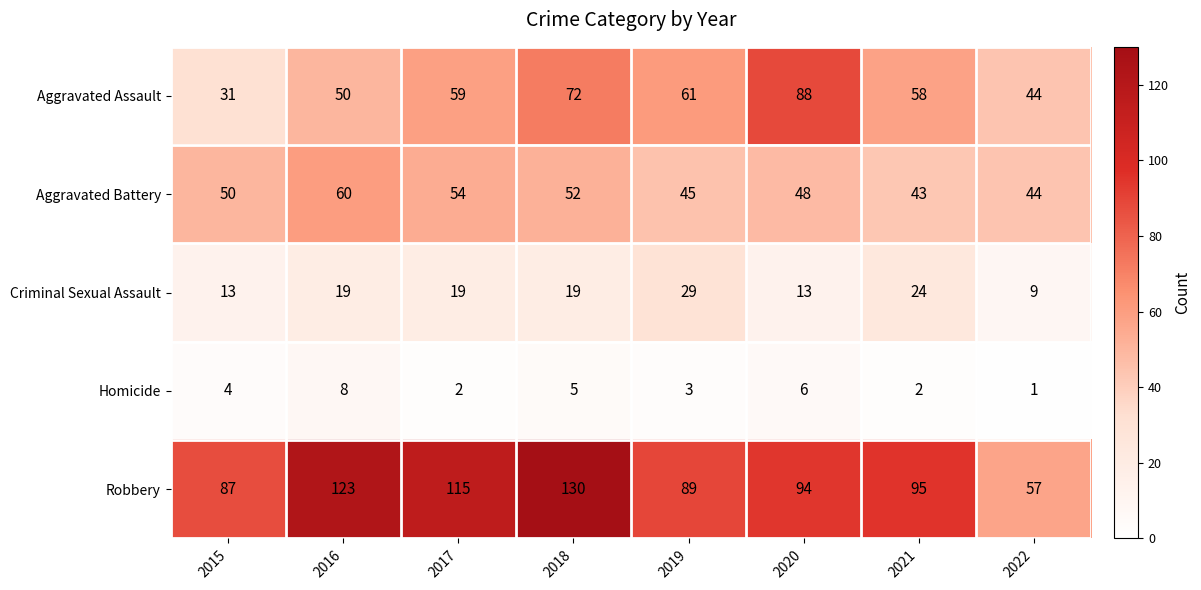

At how many categories does at least one series exceed 73?

7